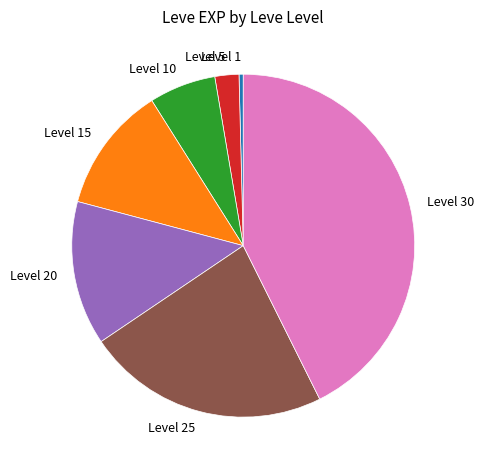

Does any single category account for the majority?

No